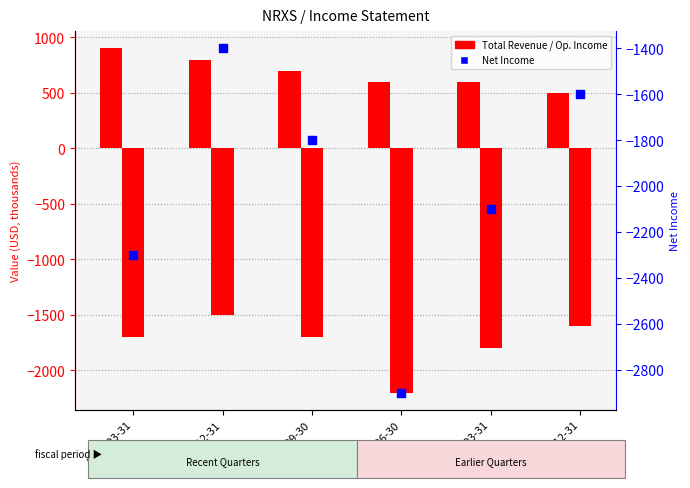

Is the value of Operating Income or Loss at 2024-12-31 greater than the value of Total Revenue at 2024-12-31?

No